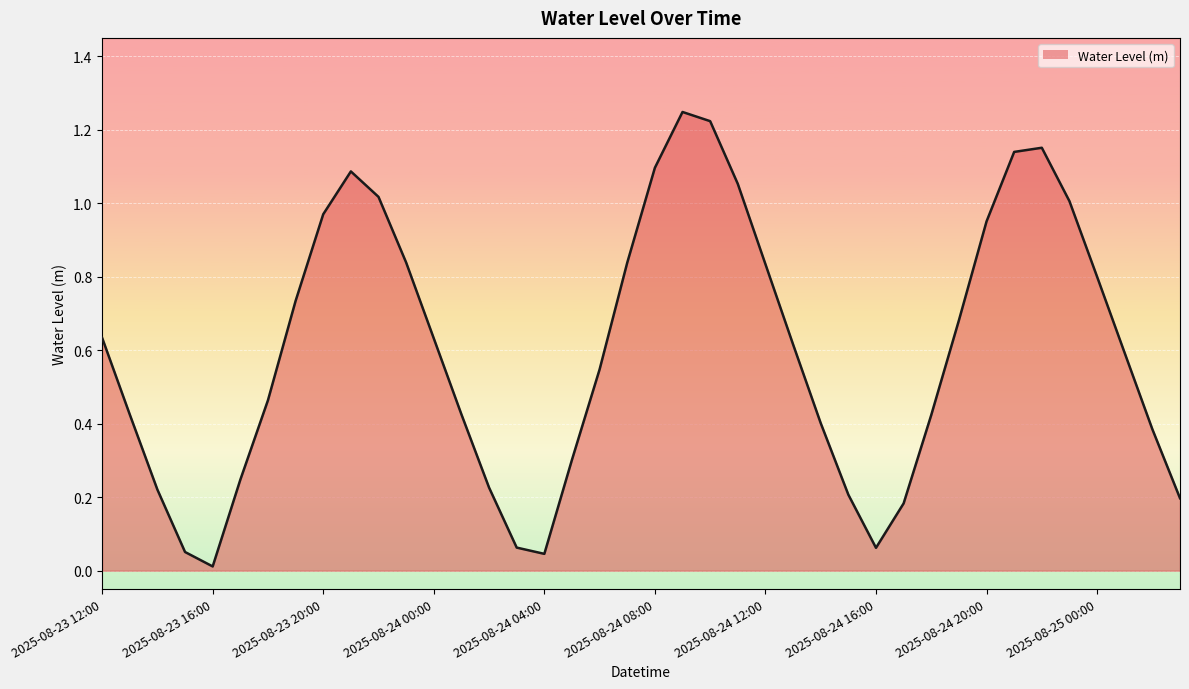

Where is the first local minimum?

2025-08-23 16:00